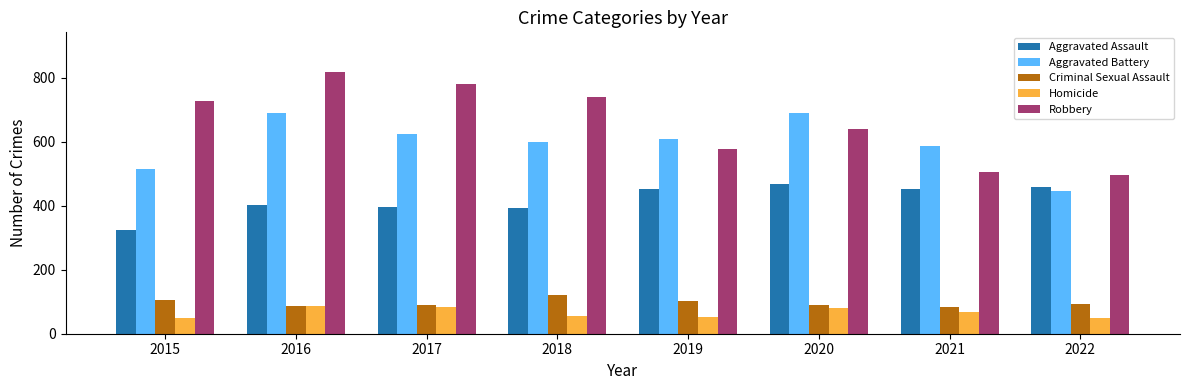

What is the average value of the Aggravated Battery series?

595